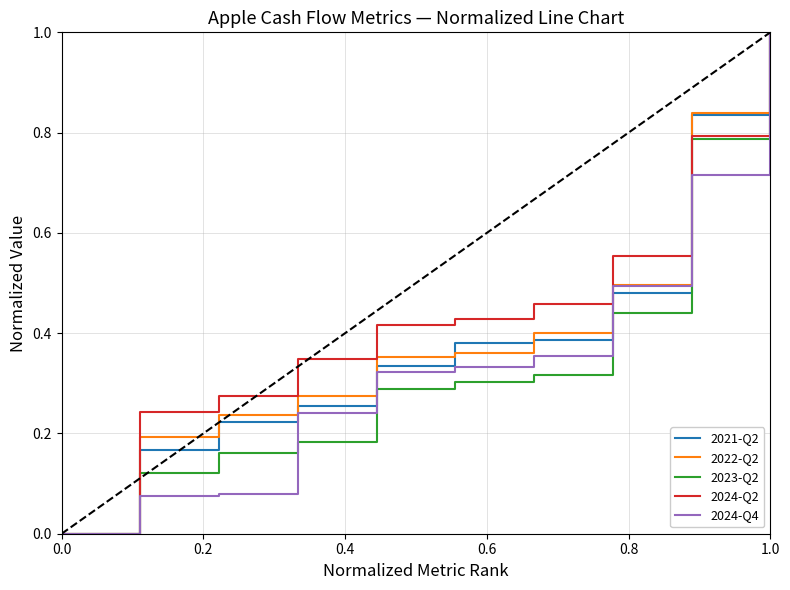

What is the maximum value shown in the chart?

1.0